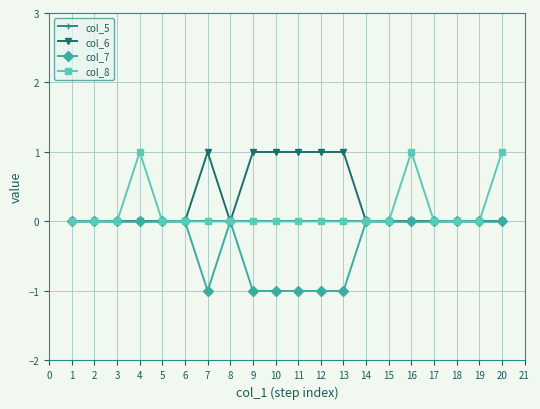

Rank the series by their average value, from lowest to highest.

col_7, col_5, col_8, col_6